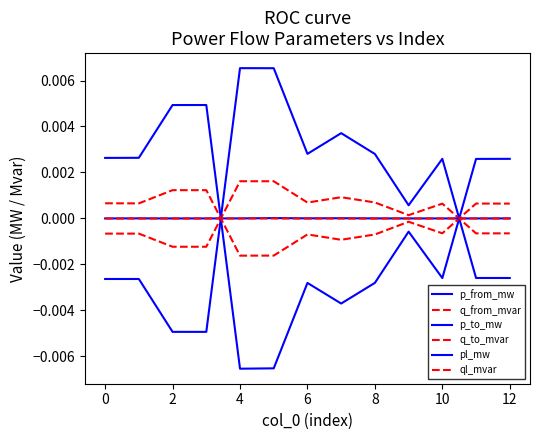

True or false: ql_mvar and q_from_mvar intersect in this chart.

True